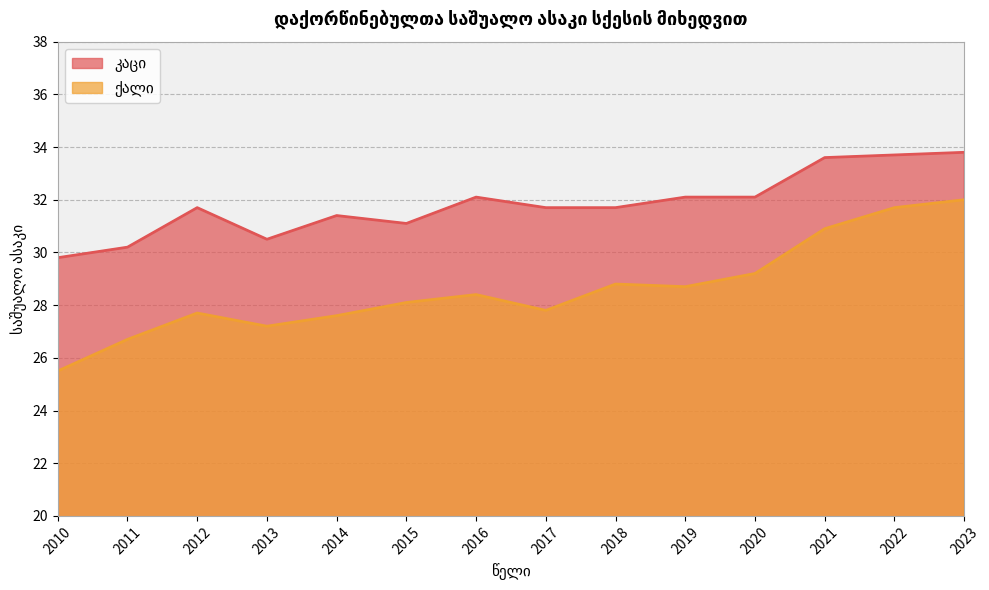

What is the difference between the კაცი values at 2015 and 2017?

0.6